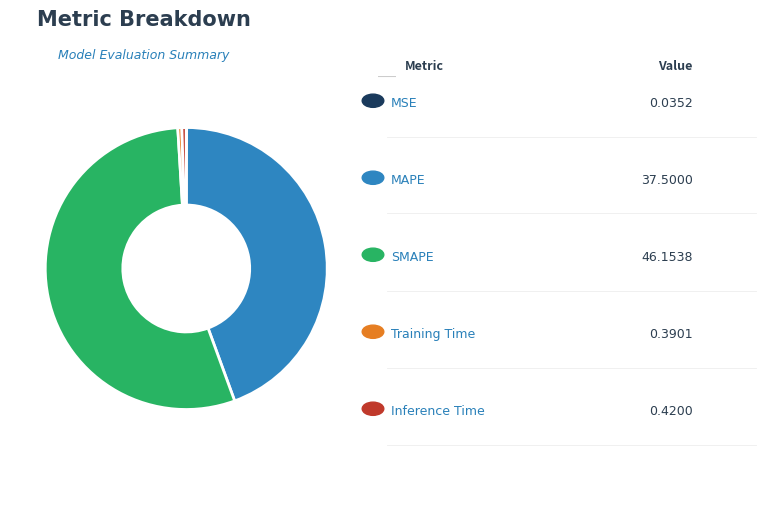

Does any single category account for the majority?

Yes